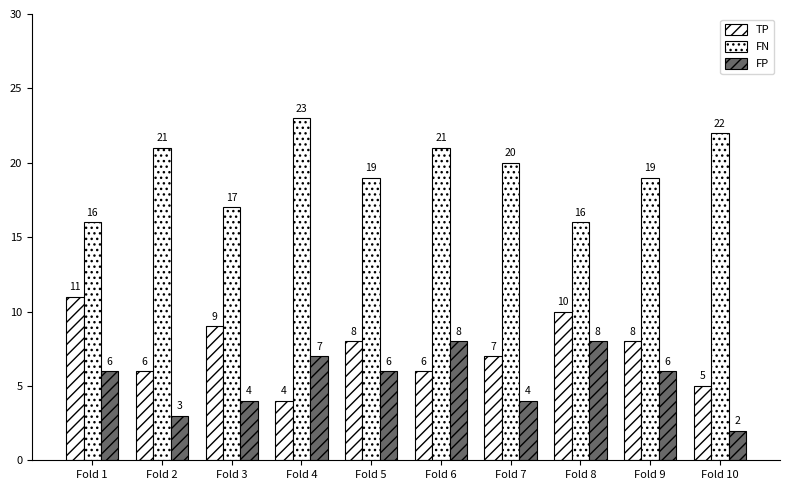

What is the average value of the TP series?

7